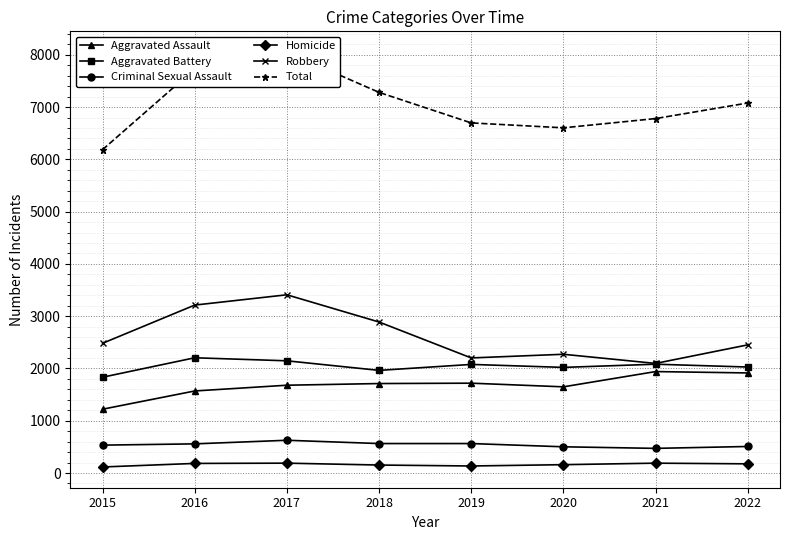

Which series has the largest range (max minus min)?

Total